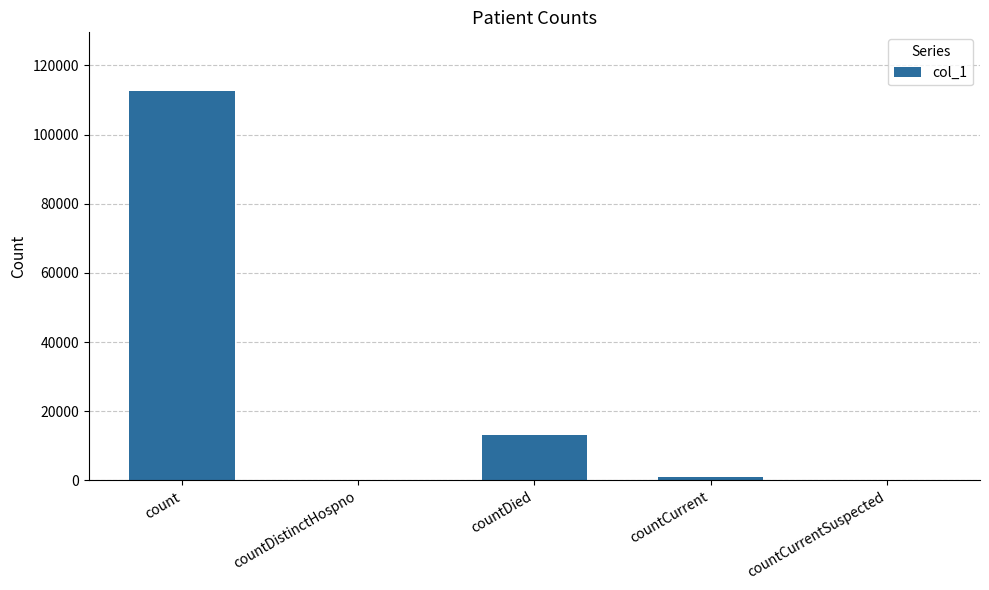

What is the greatest value displayed?

112681